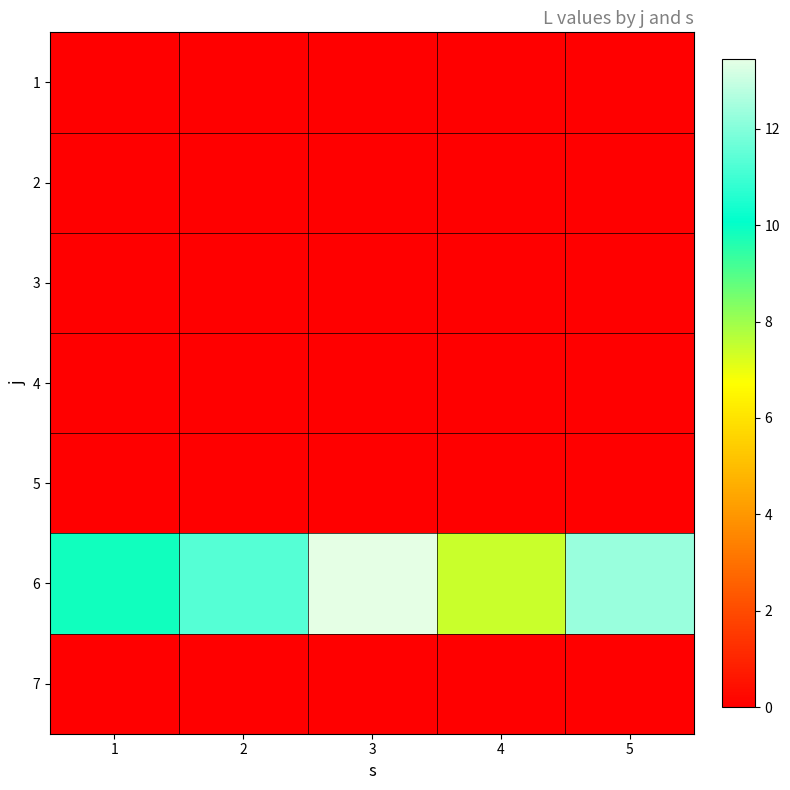

Between 1 and 3, which series saw the biggest shift?

6